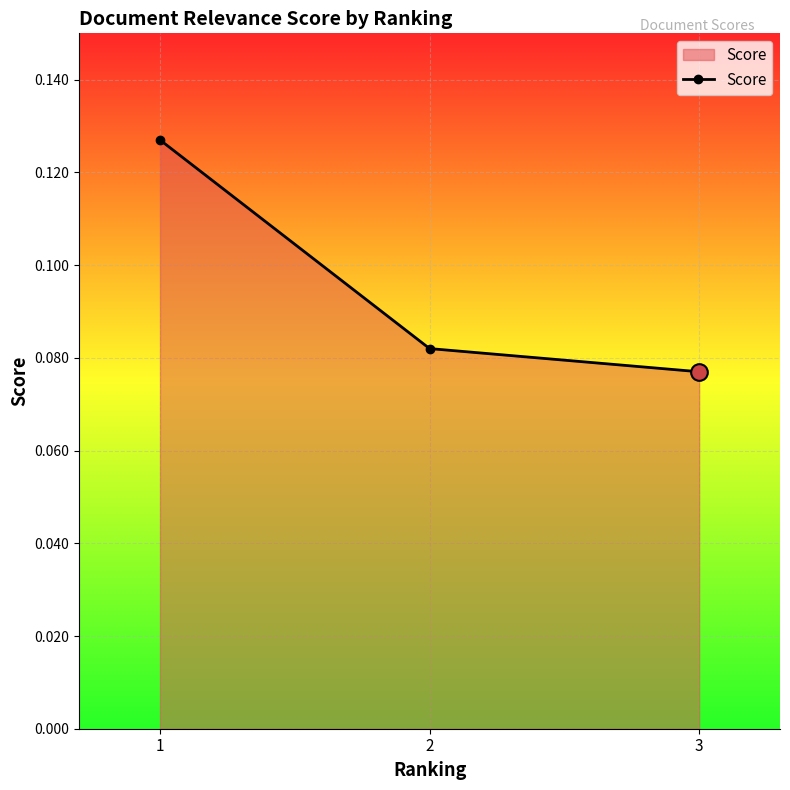

Which has a higher value, 1 or 3?

1